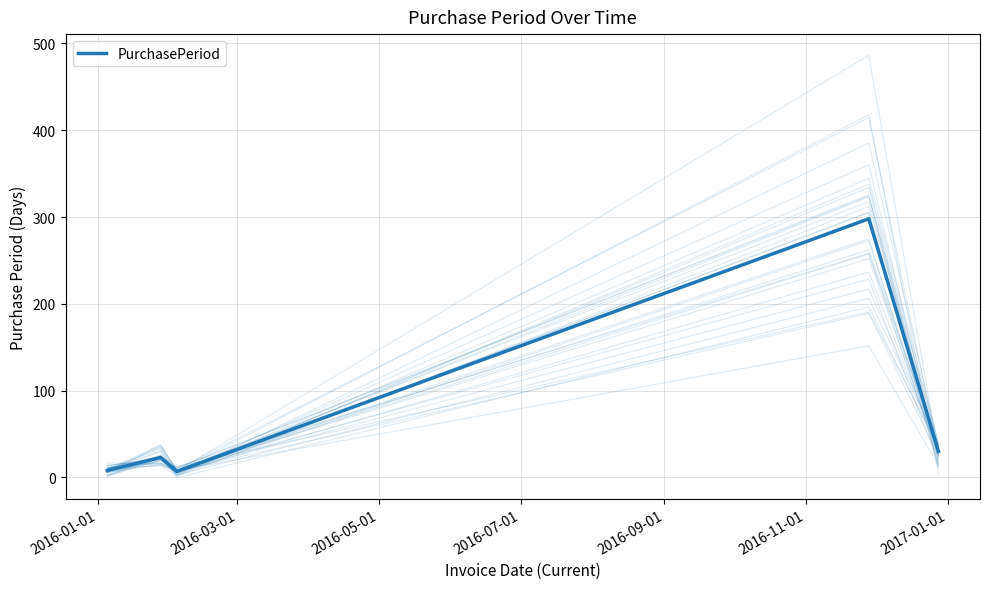

True or false: the data shows 4 at 2016-05-01.

False